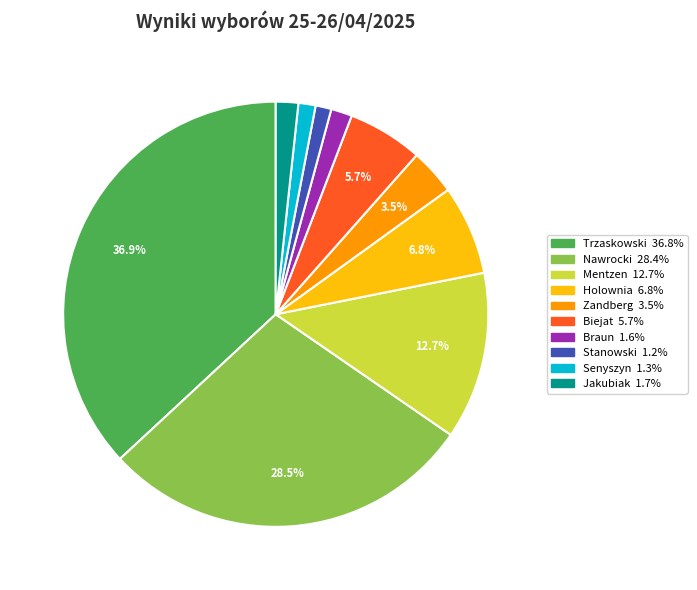

What percentage is the Holownia slice, to the nearest percent?

7%